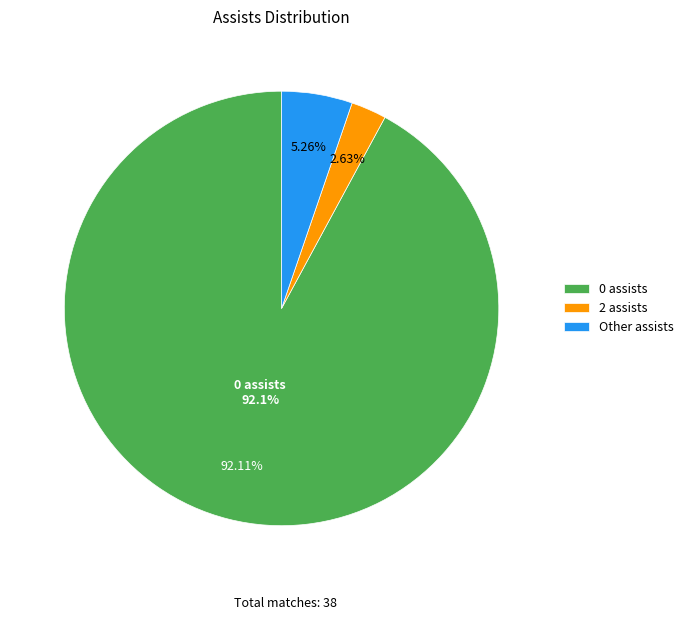

Do 0 assists and 2 assists together represent more than half of the pie?

Yes